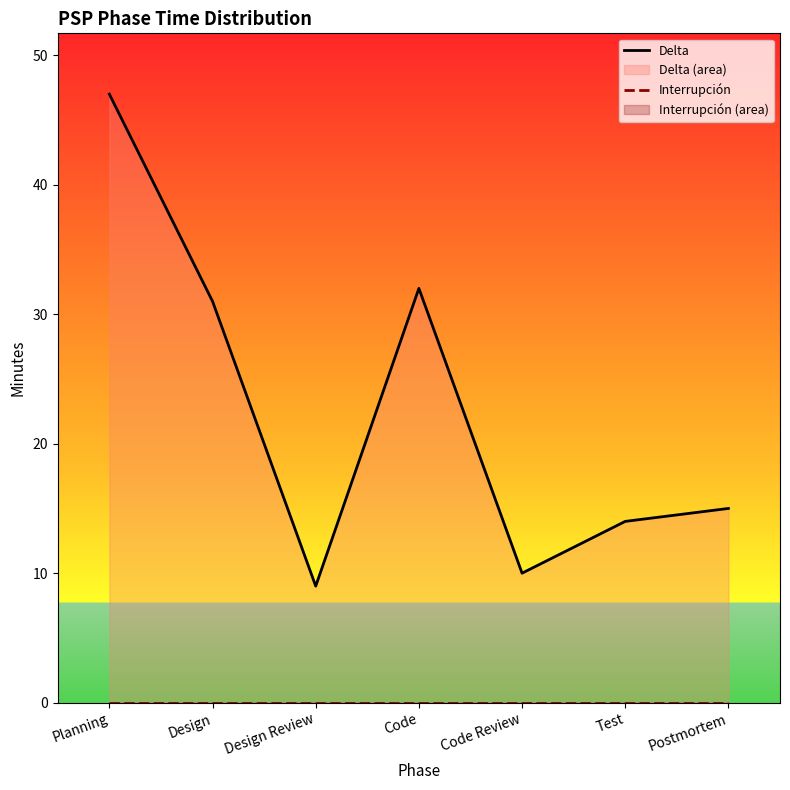

True or false: Interrupción and Delta cross at least once.

False